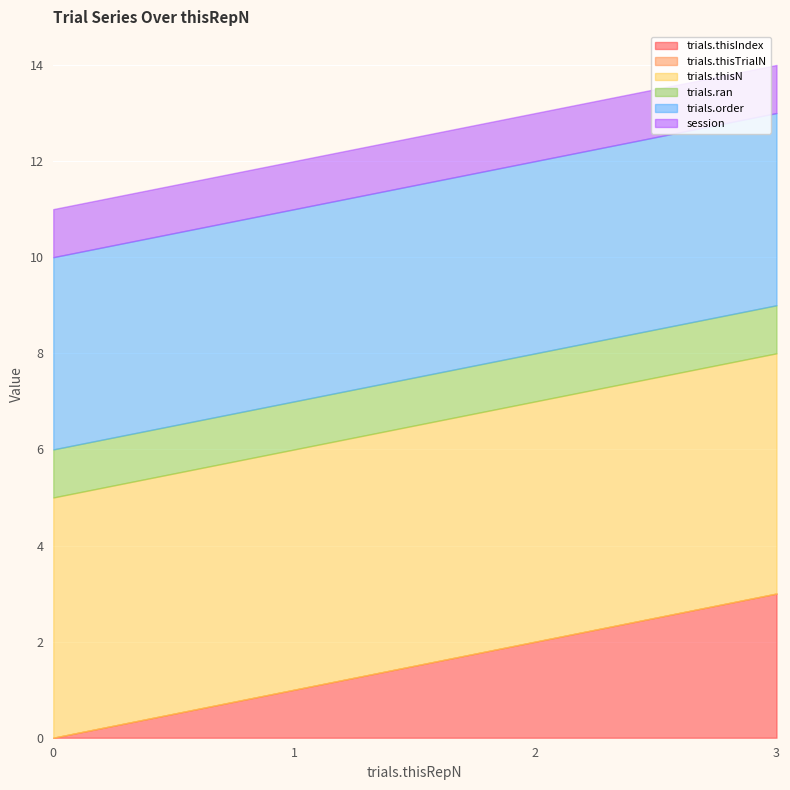

True or false: trials.thisIndex and trials.ran intersect in this chart.

False